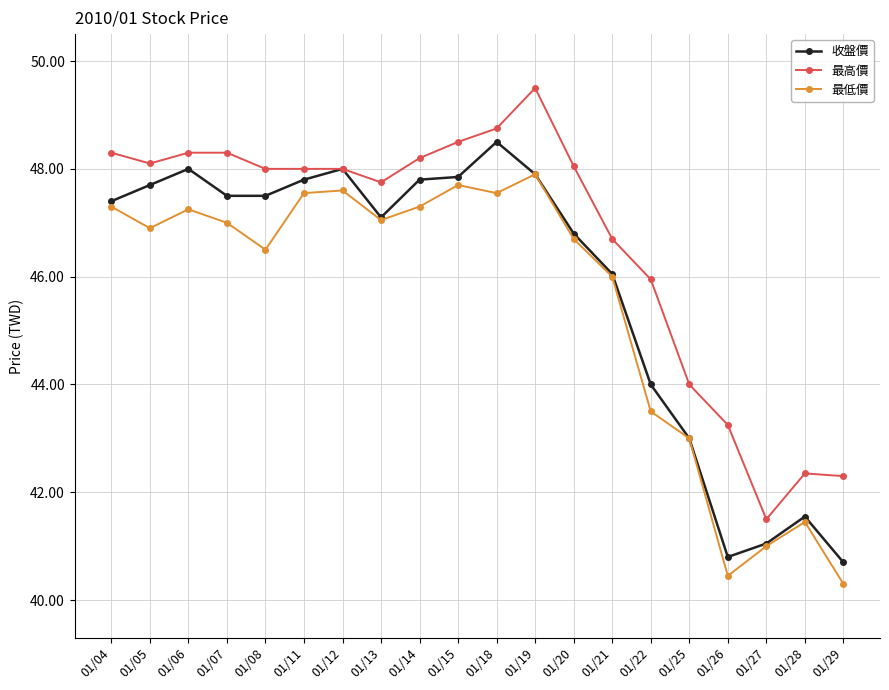

True or false: 最高價 and 最低價 cross at least once.

False